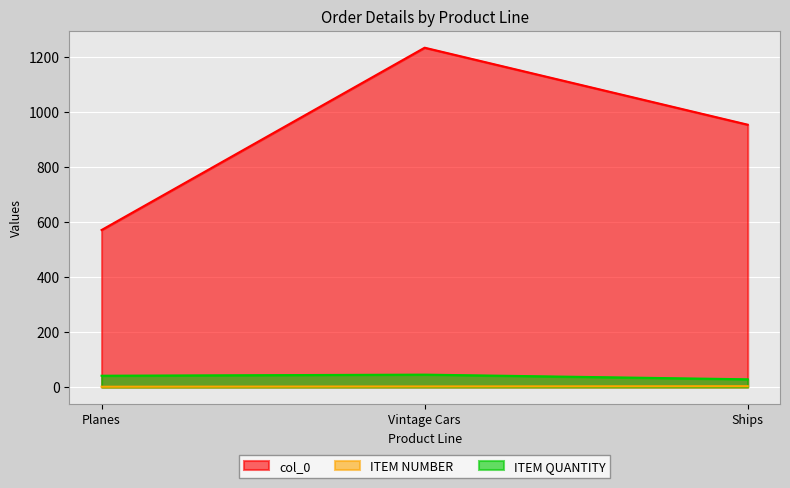

How many lines are shown in the chart?

3